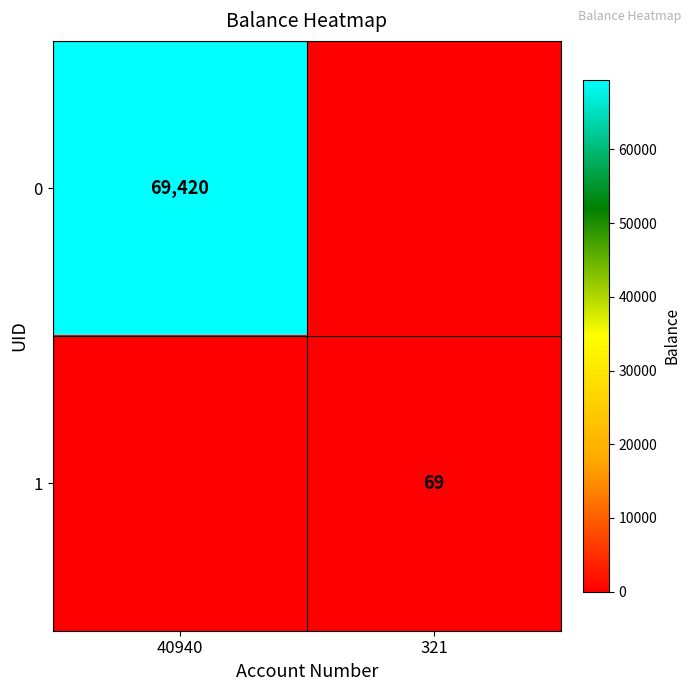

Count the number of data series in this chart.

2